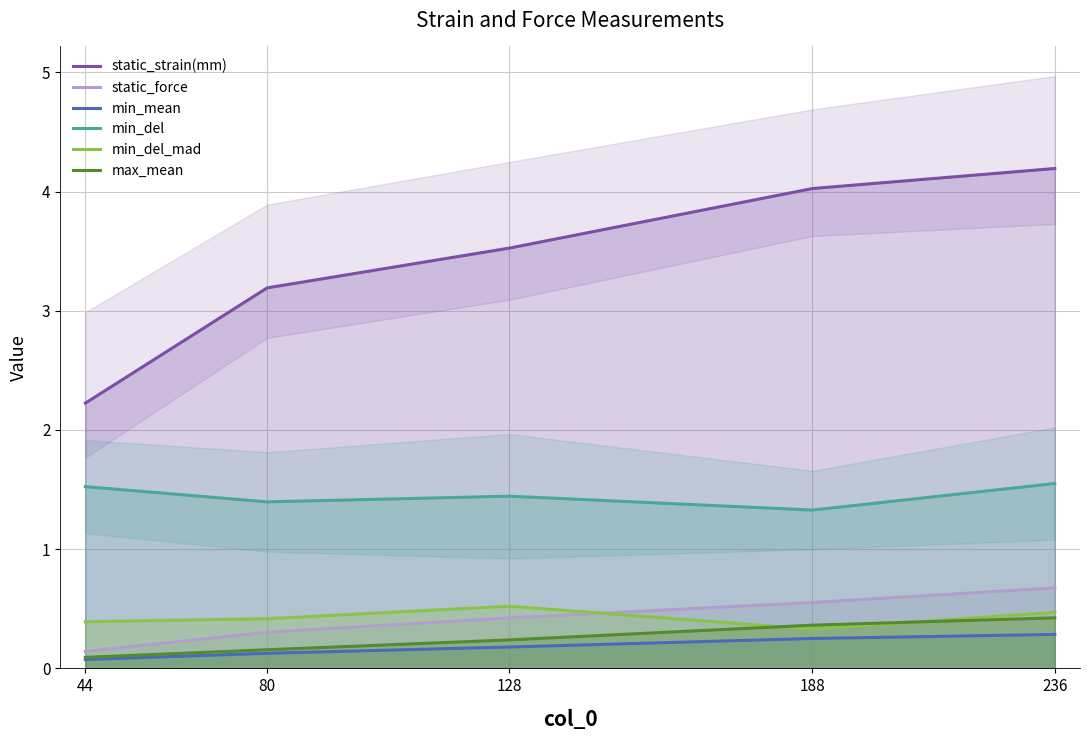

Where is the first local maximum for min_del_mad?

128